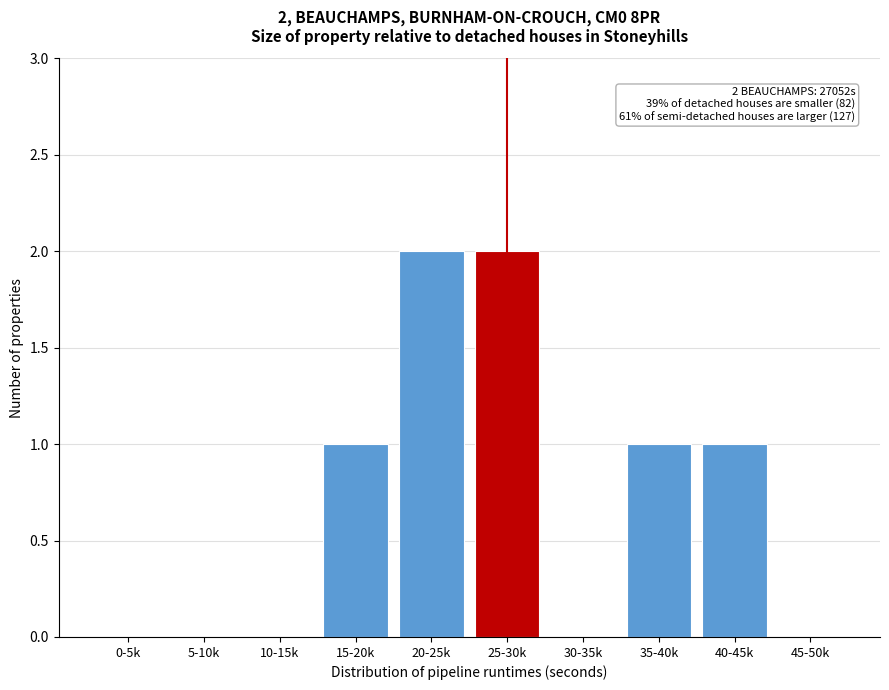

Reading right to left, list all the values displayed in this chart.

45-50k=0	40-45k=1	35-40k=1	30-35k=0	25-30k=2	20-25k=2	15-20k=1	10-15k=0	5-10k=0	0-5k=0